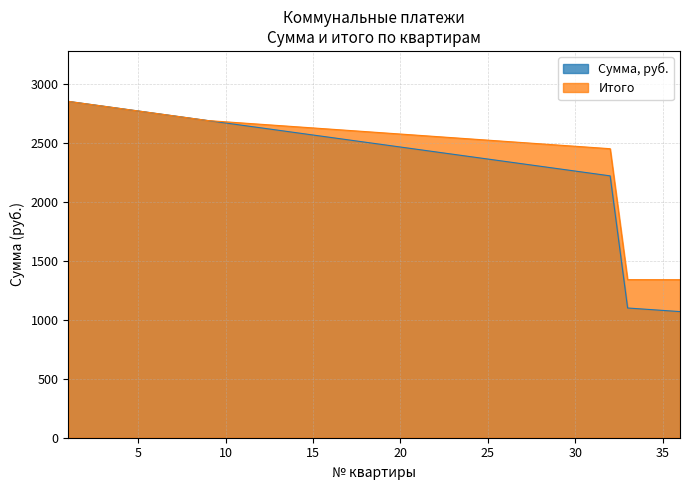

Rank the series by their average value, from highest to lowest.

Итого, Сумма, руб.